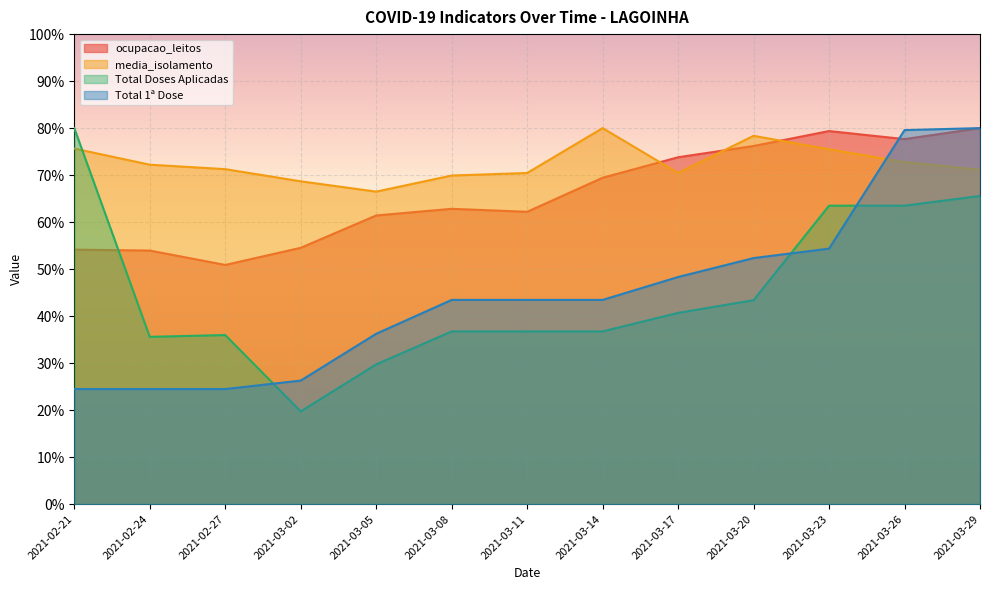

What is the sum of the Total Doses Aplicadas values at 2021-03-02 and 2021-03-20?

63.1